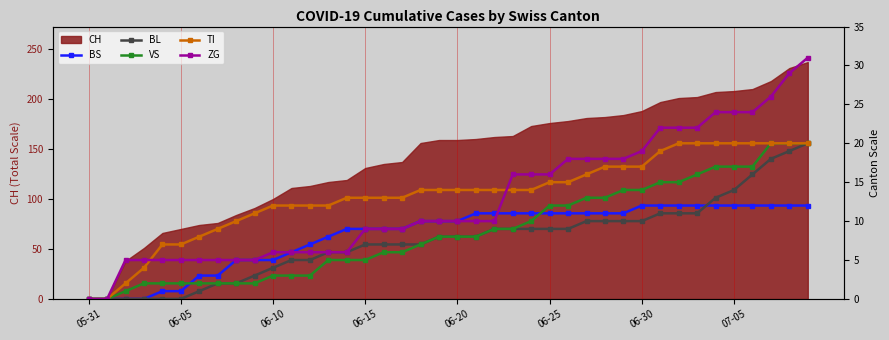

The CH series shows 131 at 06-15. True or false?

True